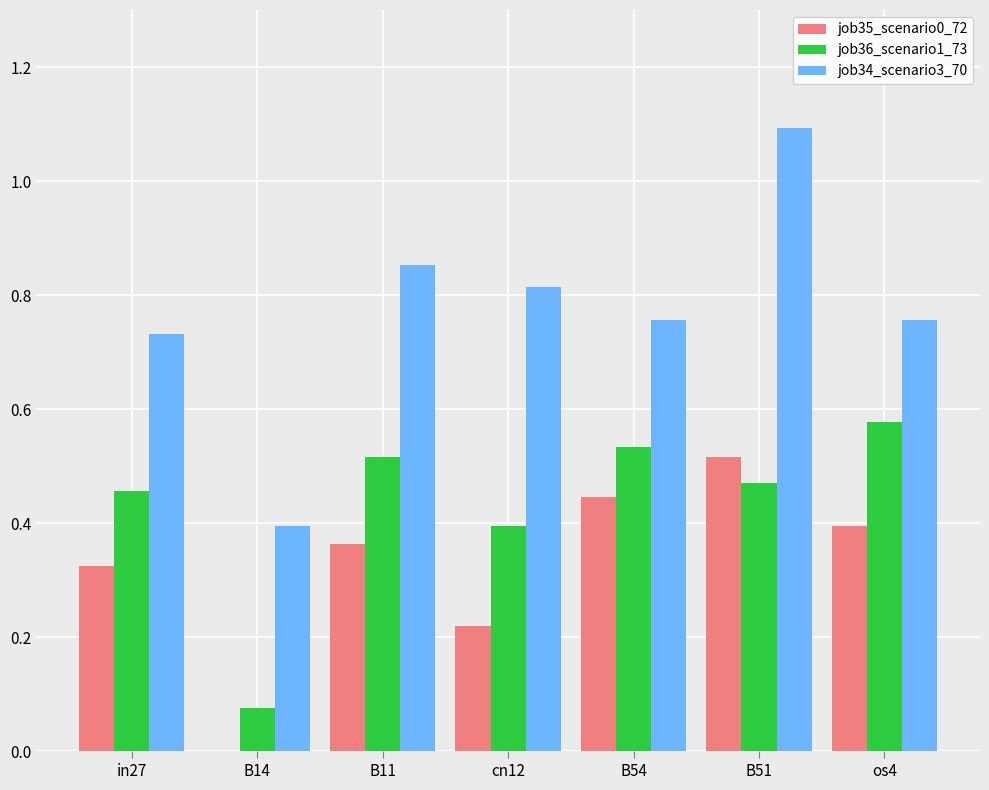

Which series has the largest total across all categories?

job34_scenario3_70